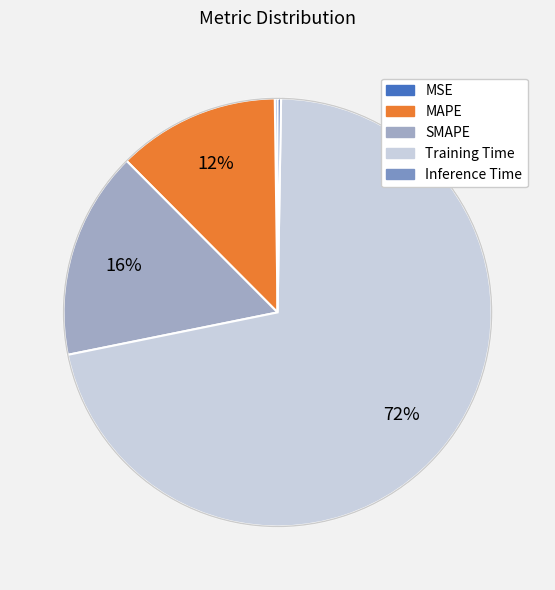

What is the largest slice in the pie chart?

Training Time